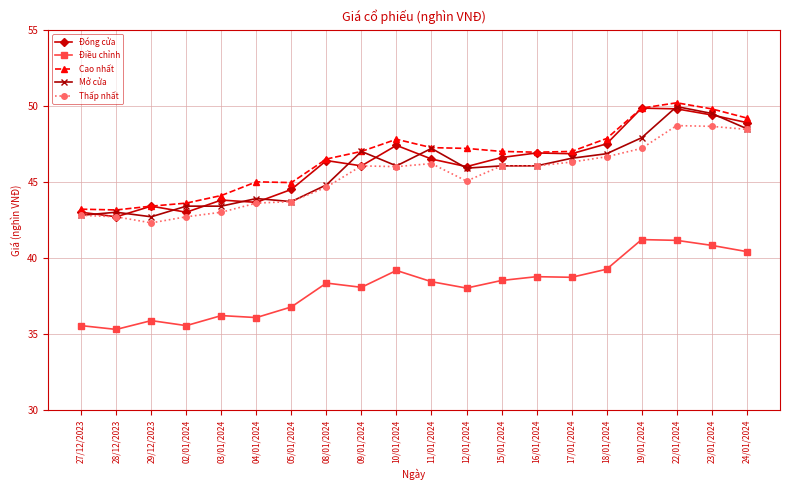

How many data points does each series have?

20